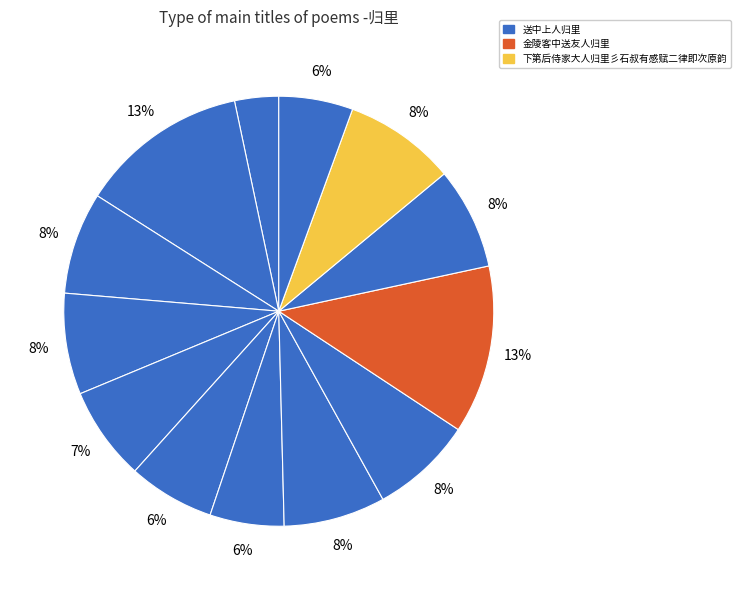

How many slices are in this pie chart?

13